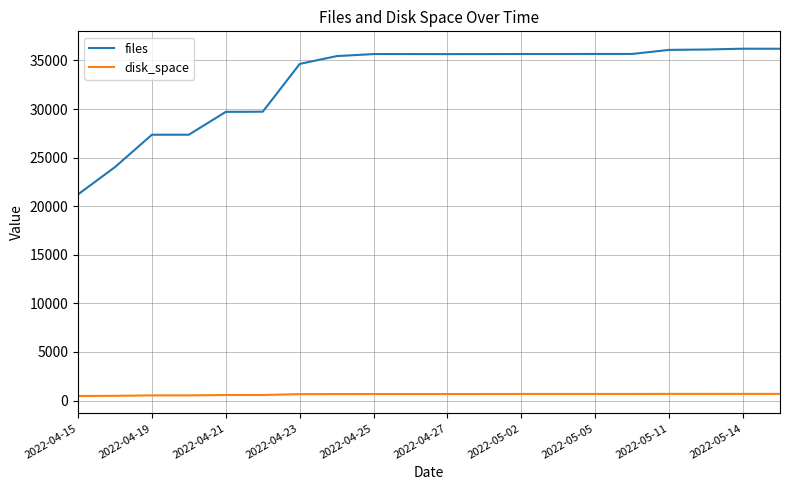

Rank the series by their average value, from lowest to highest.

disk_space, files